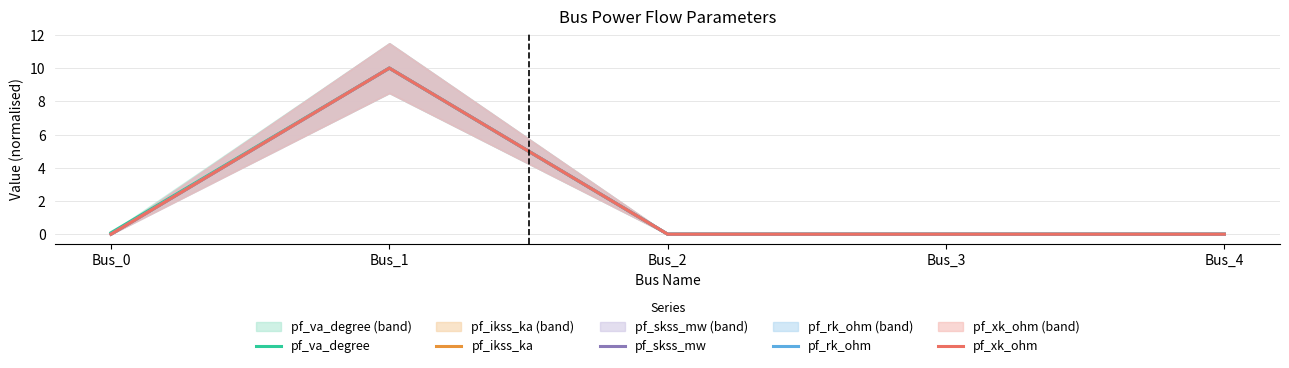

Reading left to right, list all the values displayed in this chart.

pf_va_degree: Bus_0=0.1	Bus_1=10.0	Bus_2=0.0	Bus_3=0.0	Bus_4=0.0
pf_ikss_ka: Bus_0=0.0	Bus_1=10.0	Bus_2=0.0	Bus_3=0.0	Bus_4=0.0
pf_skss_mw: Bus_0=0.0	Bus_1=10.0	Bus_2=0.0	Bus_3=0.0	Bus_4=0.0
pf_rk_ohm: Bus_0=0.0	Bus_1=10.0	Bus_2=0.0	Bus_3=0.0	Bus_4=0.0
pf_xk_ohm: Bus_0=0.0	Bus_1=10.0	Bus_2=0.0	Bus_3=0.0	Bus_4=0.0